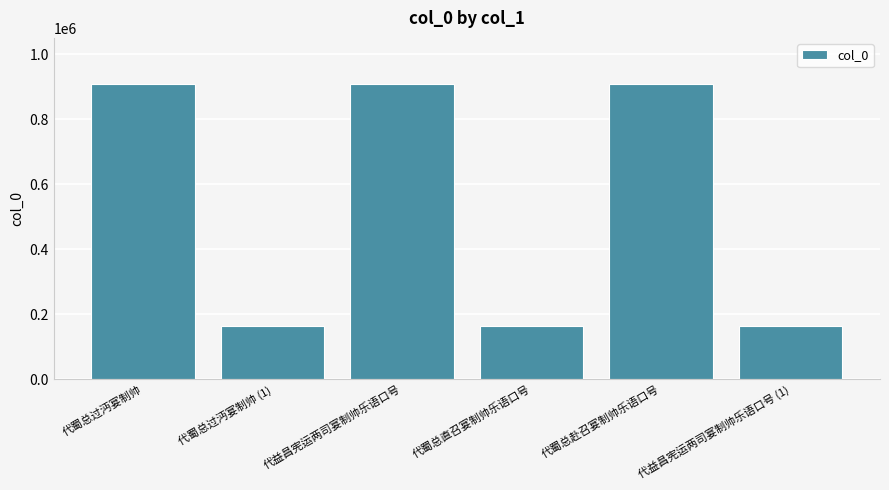

Is it true that the value at 代蜀总直召宴制帅乐语口号 is 164192?

True